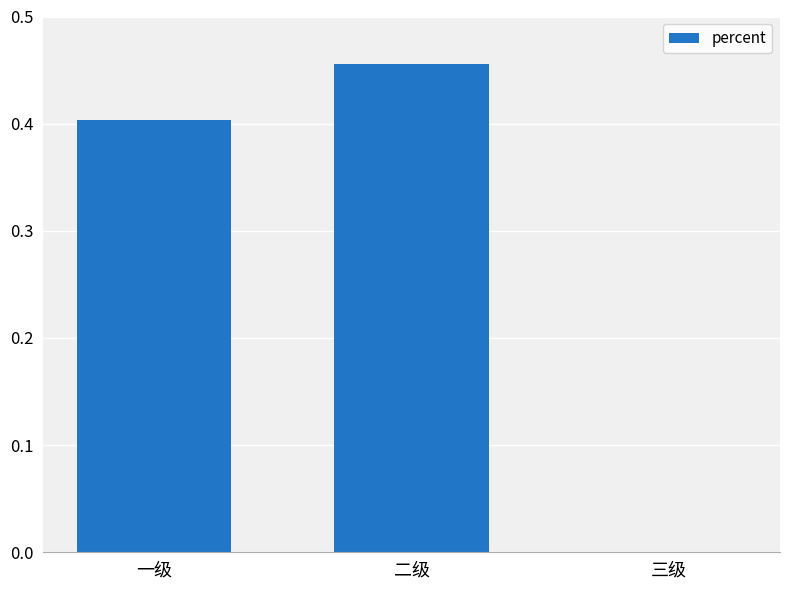

Is it true that the value at 二级 is 0.3?

False